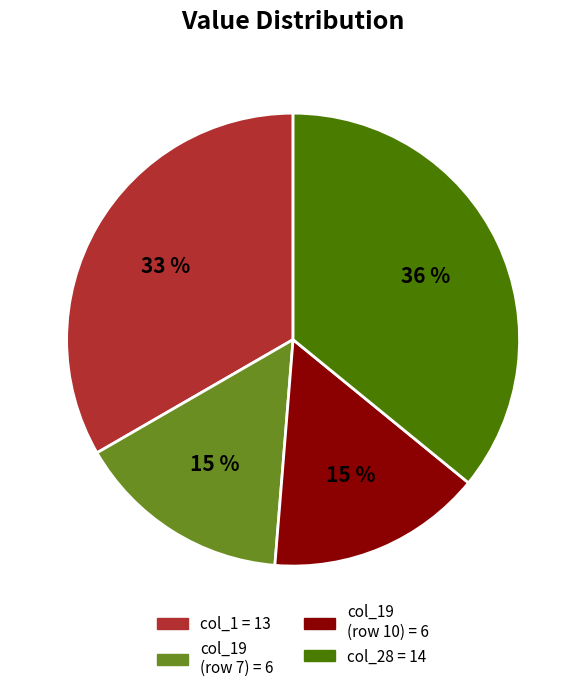

To the nearest percent, what is the difference between the largest and smallest slice percentages?

21%